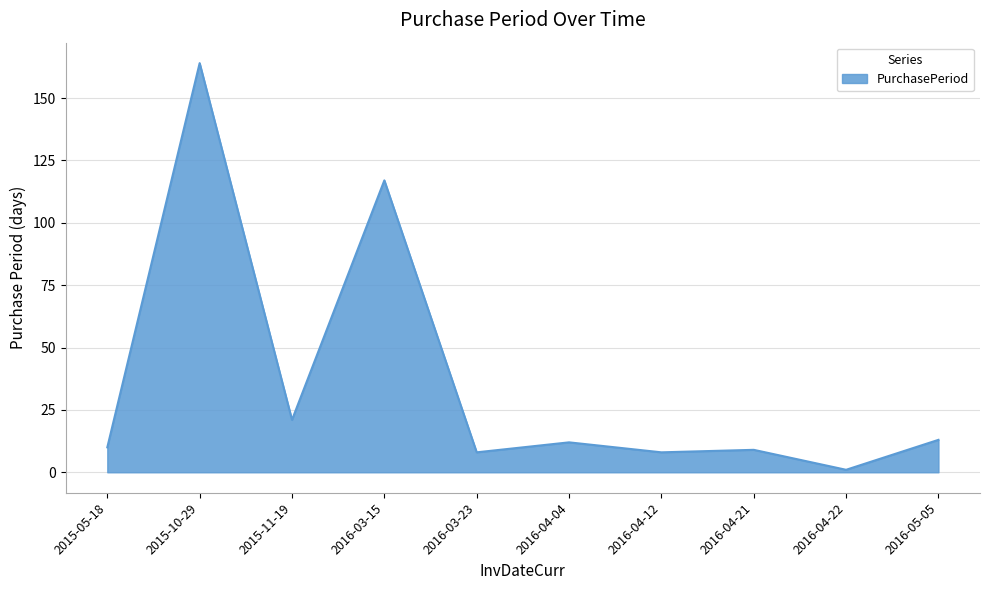

Reading left to right, transcribe all the data shown in this chart.

10	164	21	117	8	12	8	9	1	13